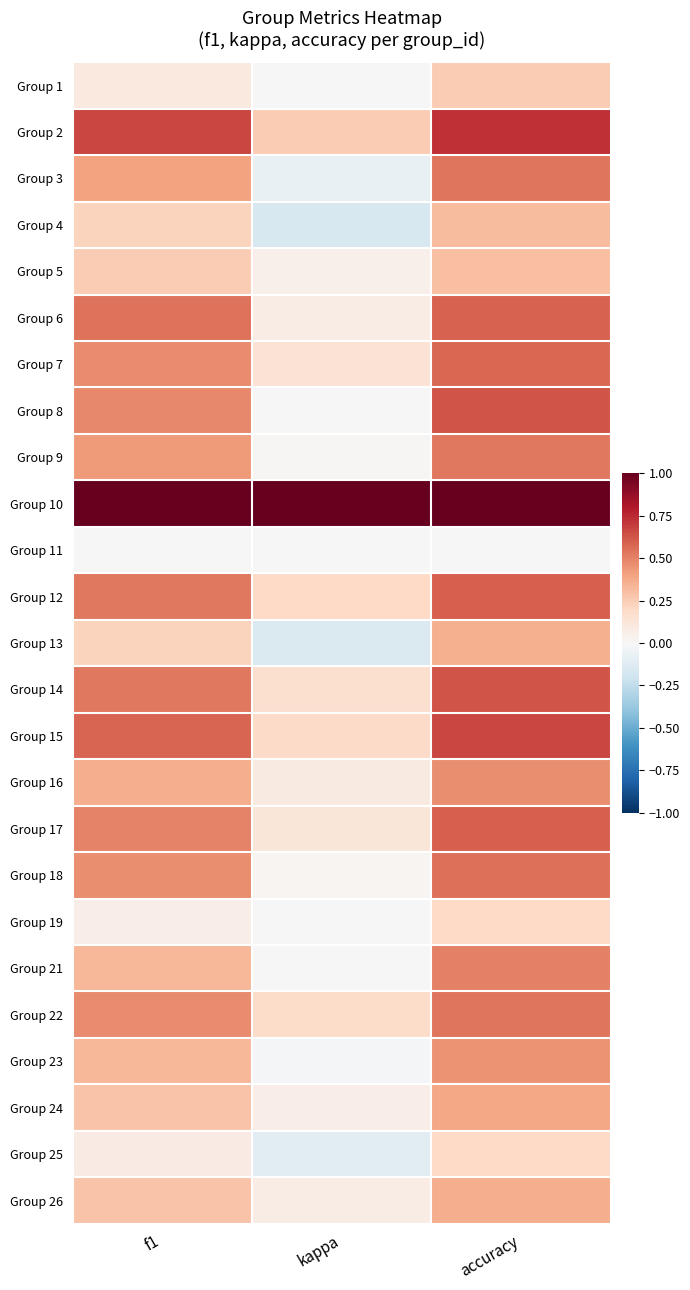

Reading right to left, what are all the values shown in this chart?

Group 1: accuracy=0.2	kappa=0.0	f1=0.1
Group 2: accuracy=0.7	kappa=0.2	f1=0.7
Group 3: accuracy=0.5	kappa=-0.1	f1=0.4
Group 4: accuracy=0.3	kappa=-0.2	f1=0.2
Group 5: accuracy=0.3	kappa=0.1	f1=0.3
Group 6: accuracy=0.6	kappa=0.1	f1=0.5
Group 7: accuracy=0.6	kappa=0.1	f1=0.5
Group 8: accuracy=0.6	kappa=0.0	f1=0.5
Group 9: accuracy=0.5	kappa=0.0	f1=0.4
Group 10: accuracy=1.0	kappa=1.0	f1=1.0
Group 11: accuracy=0.0	kappa=0.0	f1=0.0
Group 12: accuracy=0.6	kappa=0.2	f1=0.5
Group 13: accuracy=0.4	kappa=-0.1	f1=0.2
Group 14: accuracy=0.6	kappa=0.2	f1=0.5
Group 15: accuracy=0.7	kappa=0.2	f1=0.6
Group 16: accuracy=0.5	kappa=0.1	f1=0.4
Group 17: accuracy=0.6	kappa=0.1	f1=0.5
Group 18: accuracy=0.6	kappa=0.0	f1=0.5
Group 19: accuracy=0.2	kappa=0.0	f1=0.1
Group 21: accuracy=0.5	kappa=0.0	f1=0.3
Group 22: accuracy=0.5	kappa=0.2	f1=0.5
Group 23: accuracy=0.5	kappa=-0.0	f1=0.3
Group 24: accuracy=0.4	kappa=0.1	f1=0.3
Group 25: accuracy=0.2	kappa=-0.1	f1=0.1
Group 26: accuracy=0.4	kappa=0.1	f1=0.3